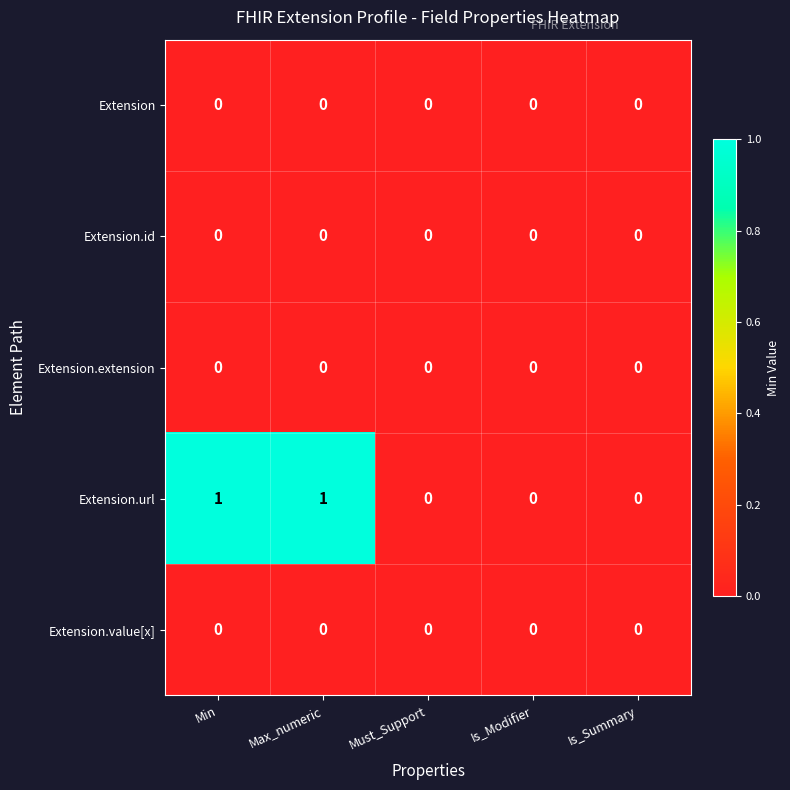

Between Min and Must_Support, which series saw the biggest shift?

Extension.url